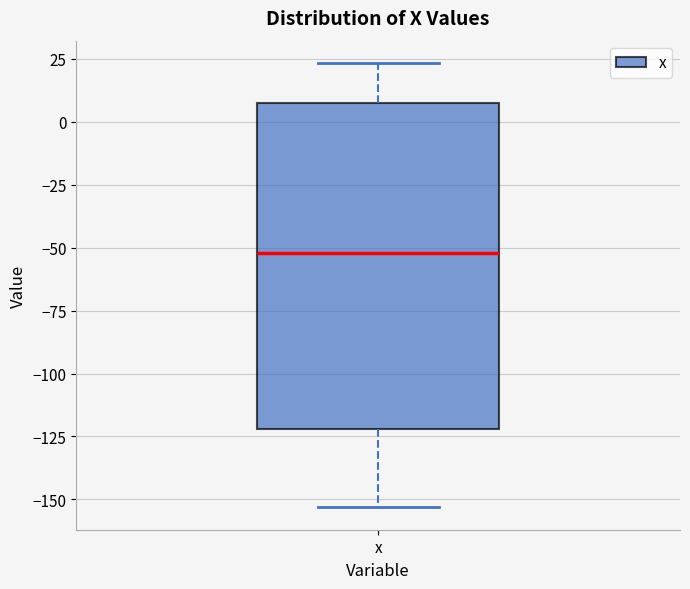

Read this box plot against the y-axis: the position of the median line, the range covered by the box, and the ends of both whiskers. The values are not printed on the chart, so give them approximately, as read against the axis.

median -50, box -120 to 10, whiskers -155 to 25